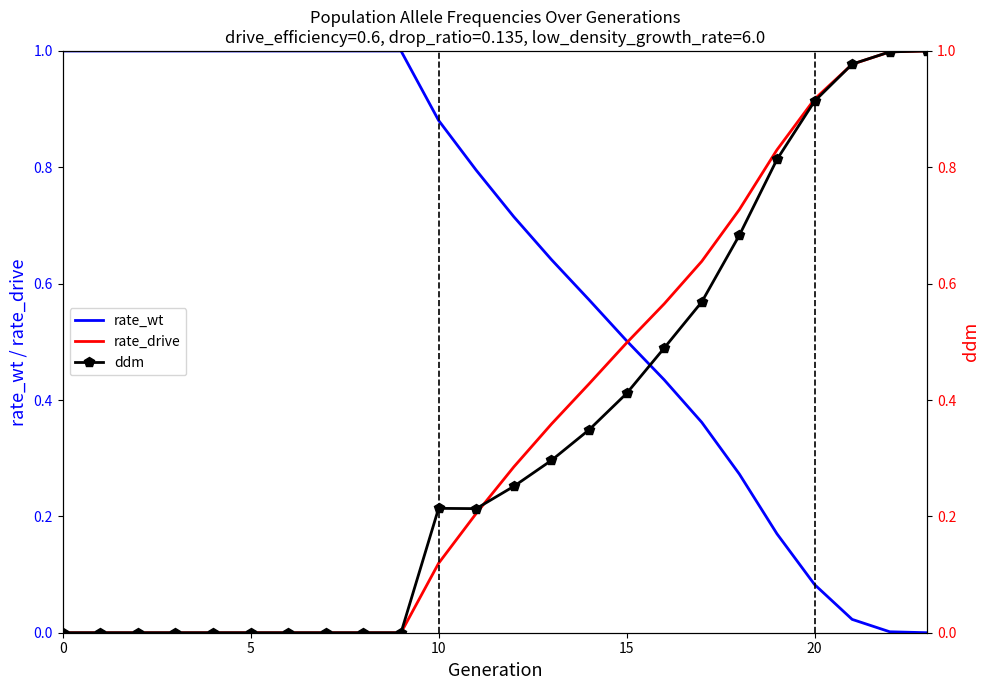

What is the value of the rate_wt point at the 1st from the left?

1.0